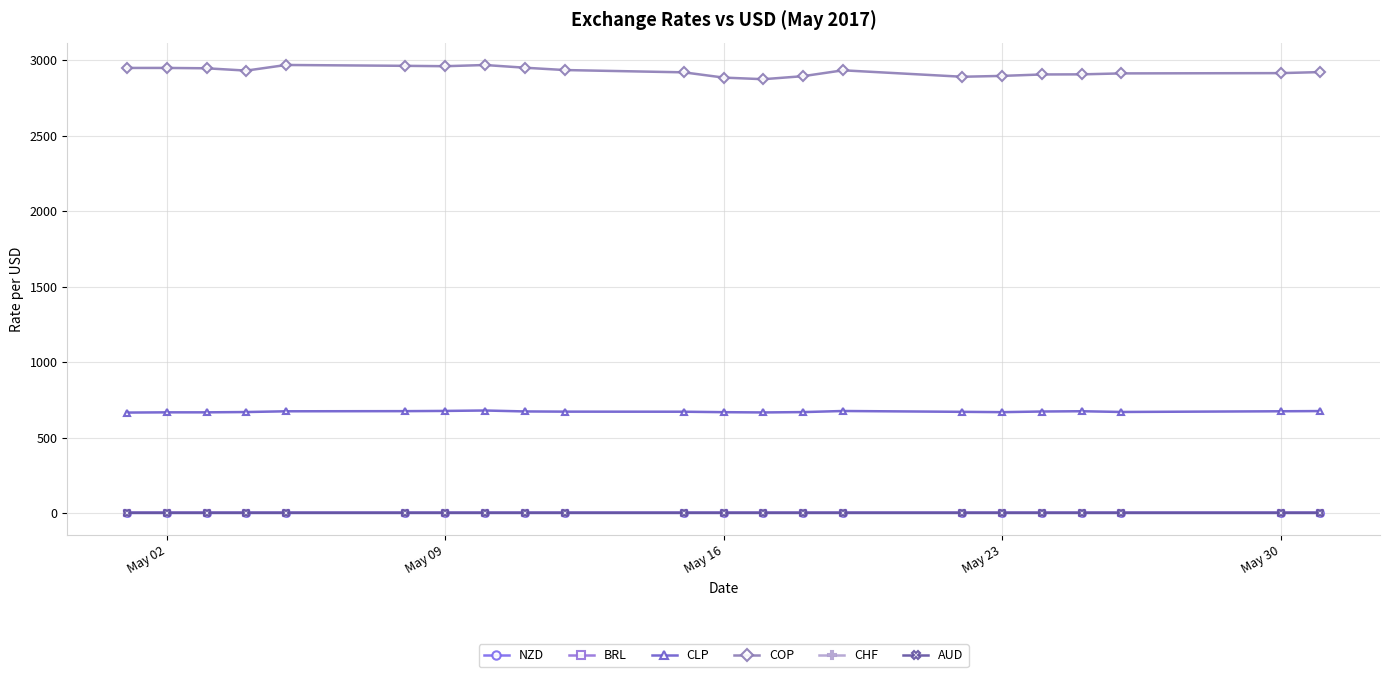

What is the maximum value shown in the chart?

2967.4